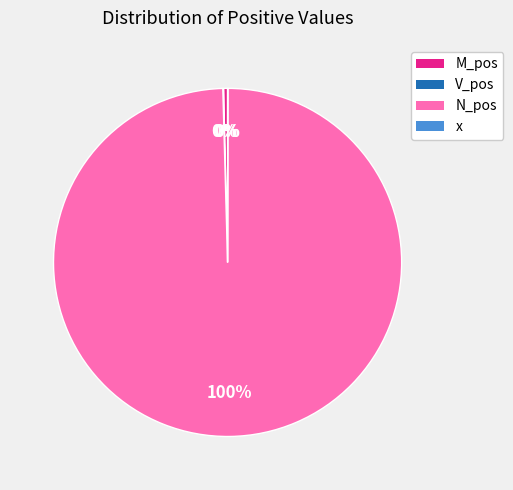

Is N_pos the majority of the pie?

Yes